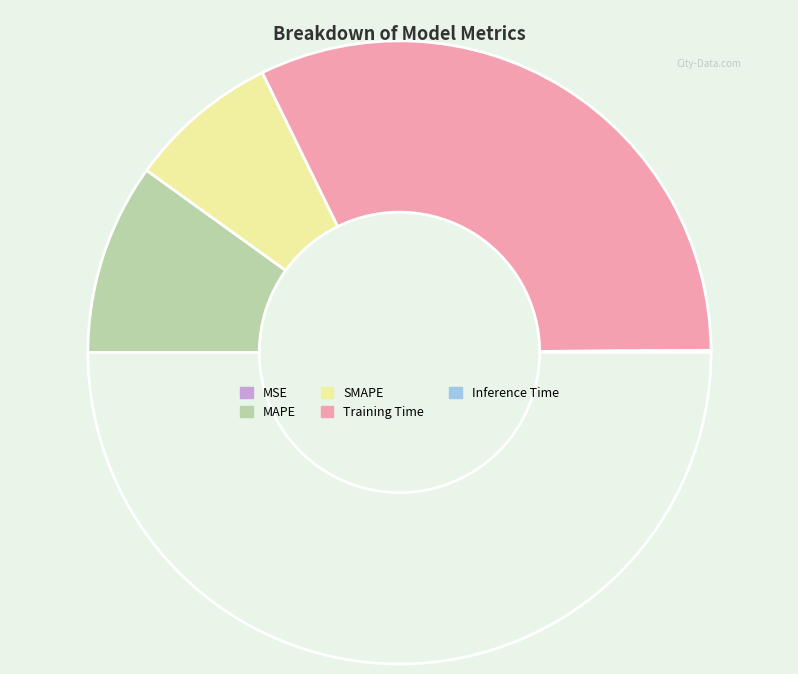

Which category has the biggest portion of the pie?

Training Time